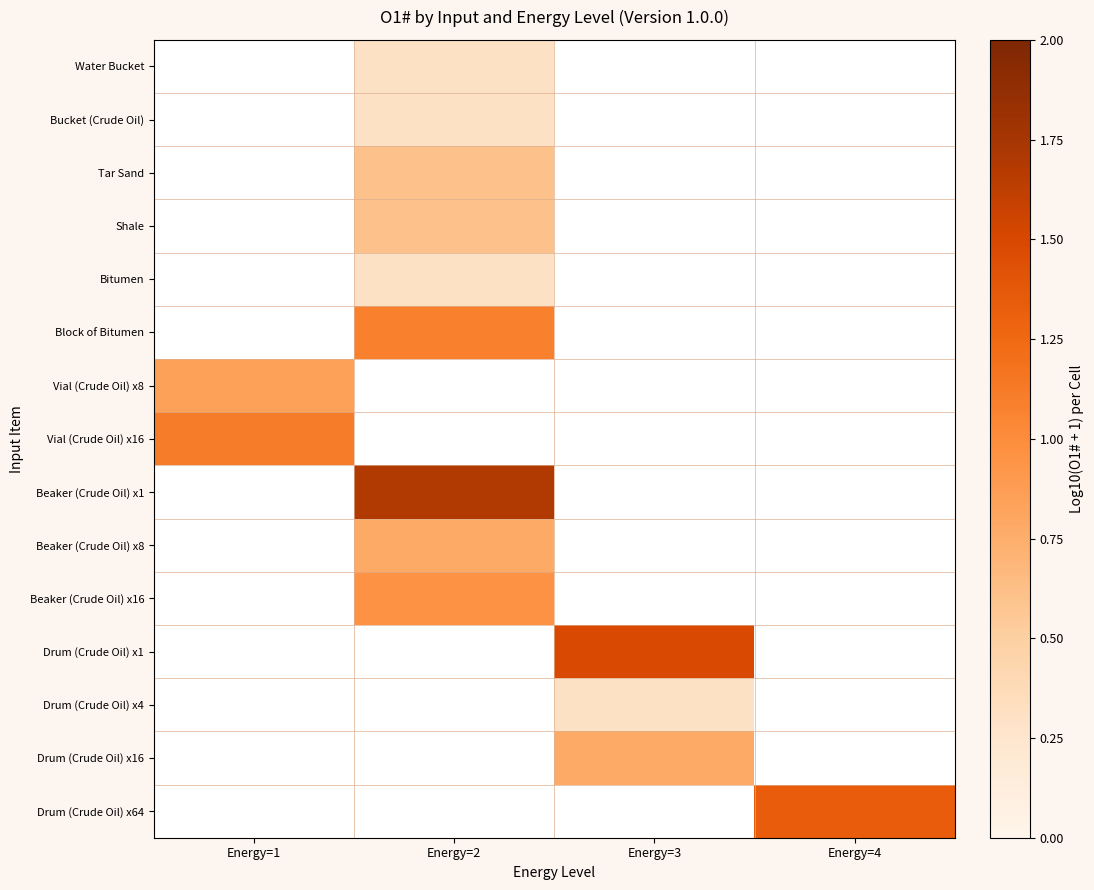

Count the number of categories in the chart.

4